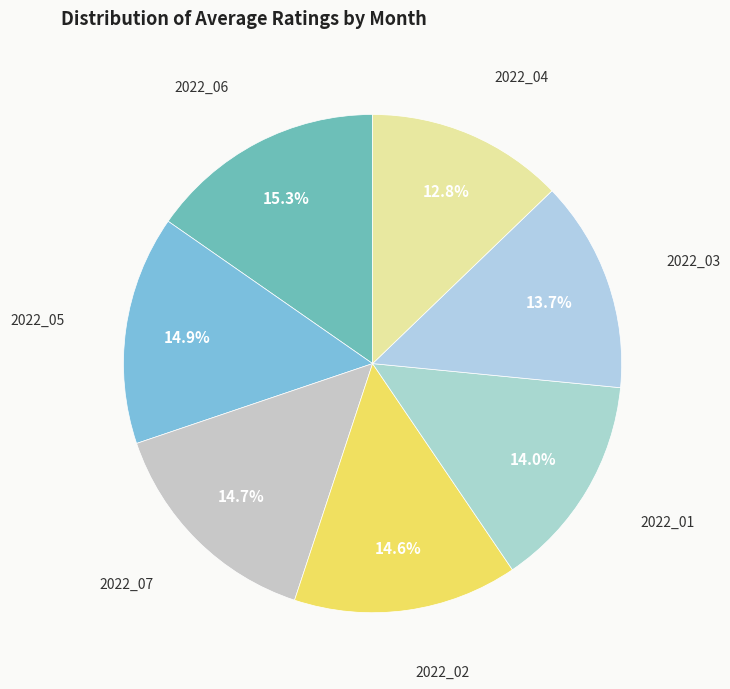

How many slices are in this pie chart?

7